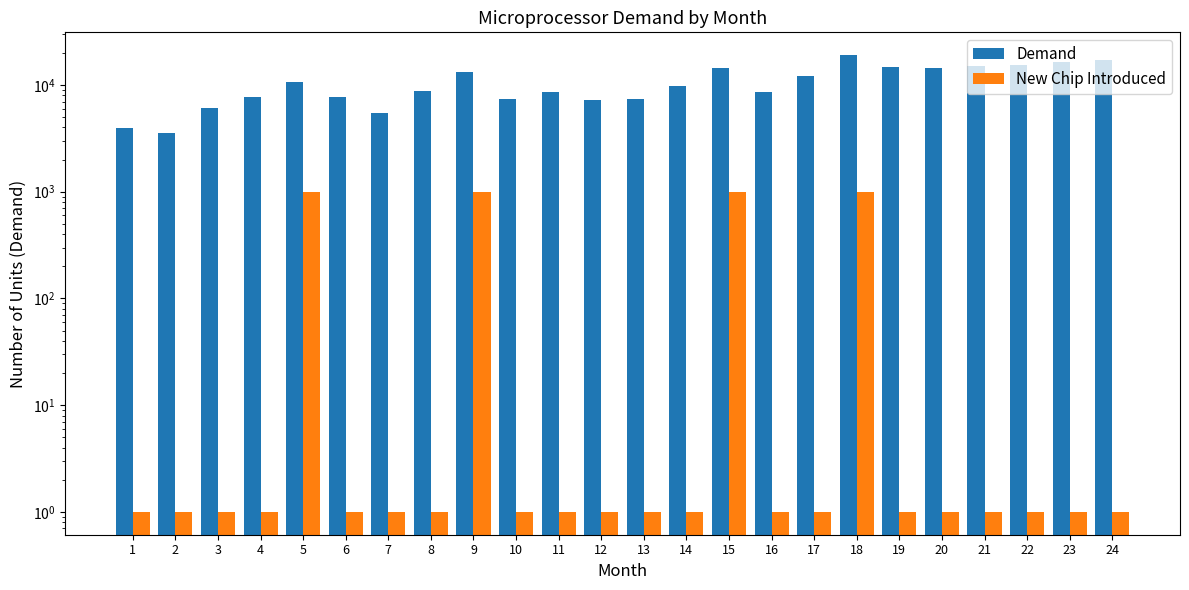

Rank the series by their average value, from highest to lowest.

Demand, New Chip Introduced